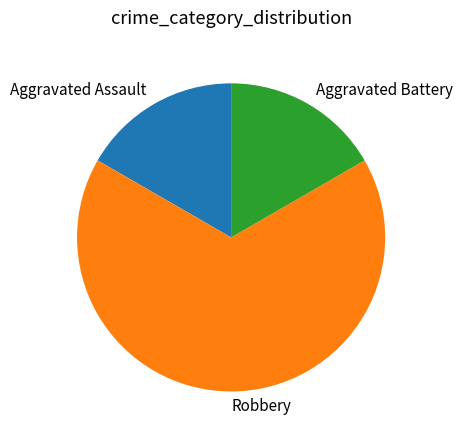

Is the sum of Aggravated Battery and Robbery greater than half?

Yes